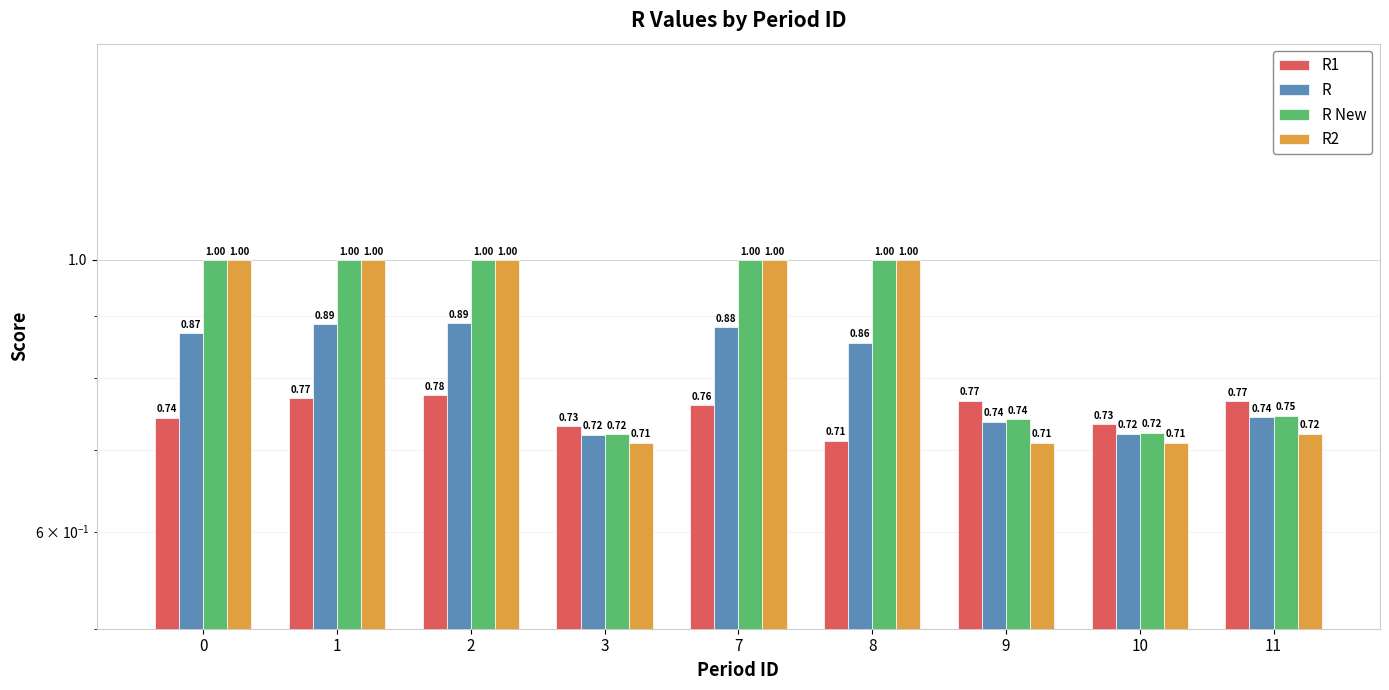

True or false: R1 has a value of 0.8 at 9.

True